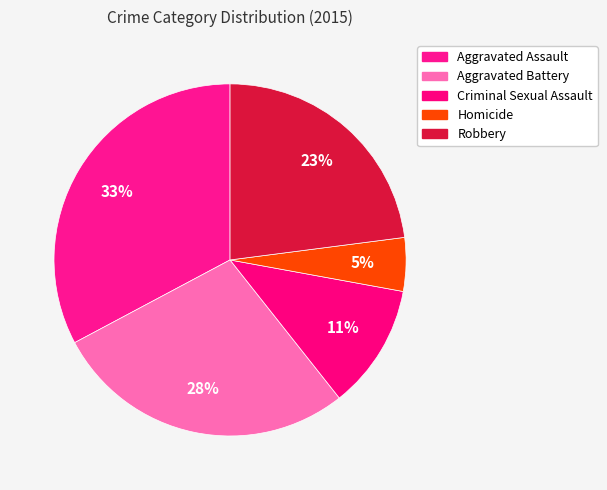

To the nearest percent, what is the combined percentage of Robbery and Criminal Sexual Assault?

34%